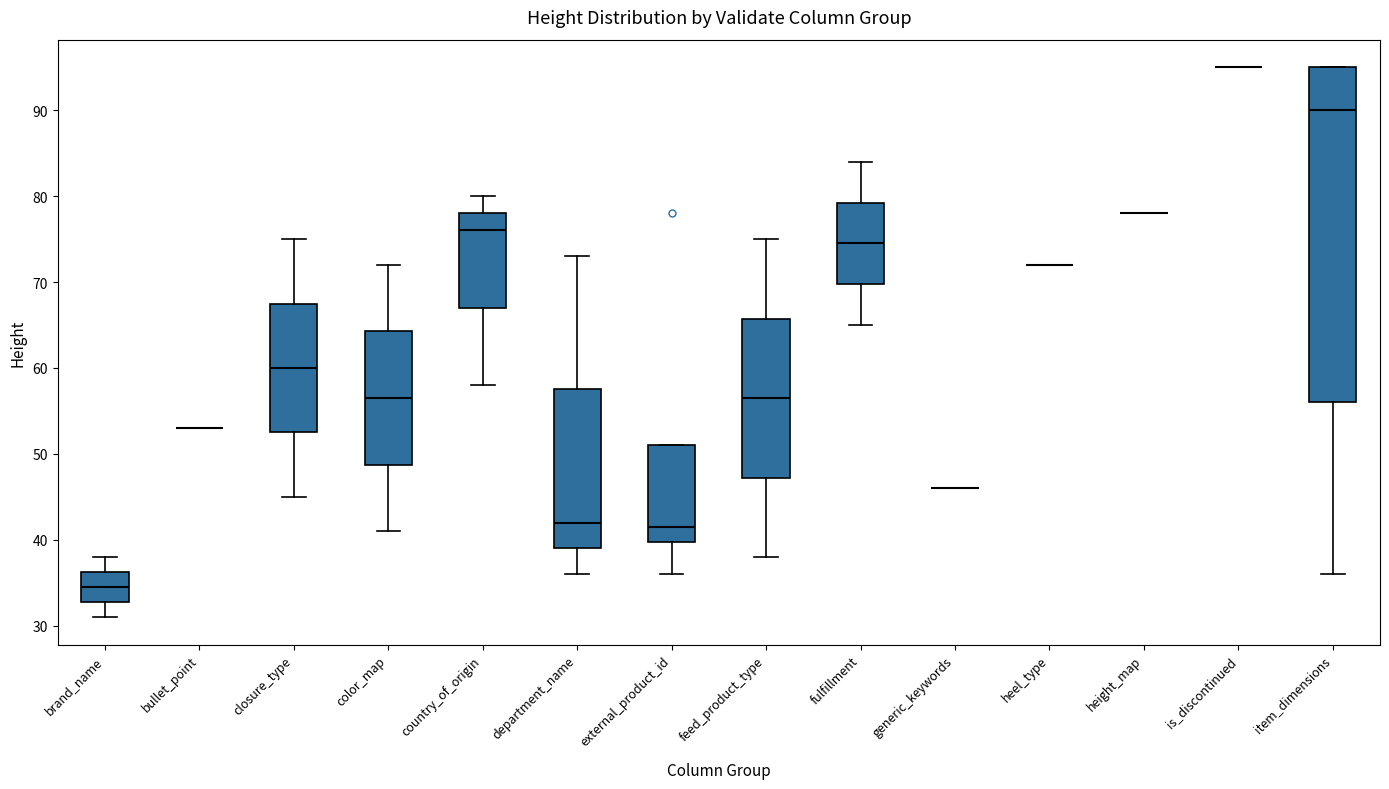

Where is the lower edge of the box for country_of_origin on the y-axis? The values are not printed on the chart, so give them approximately, as read against the axis.

67